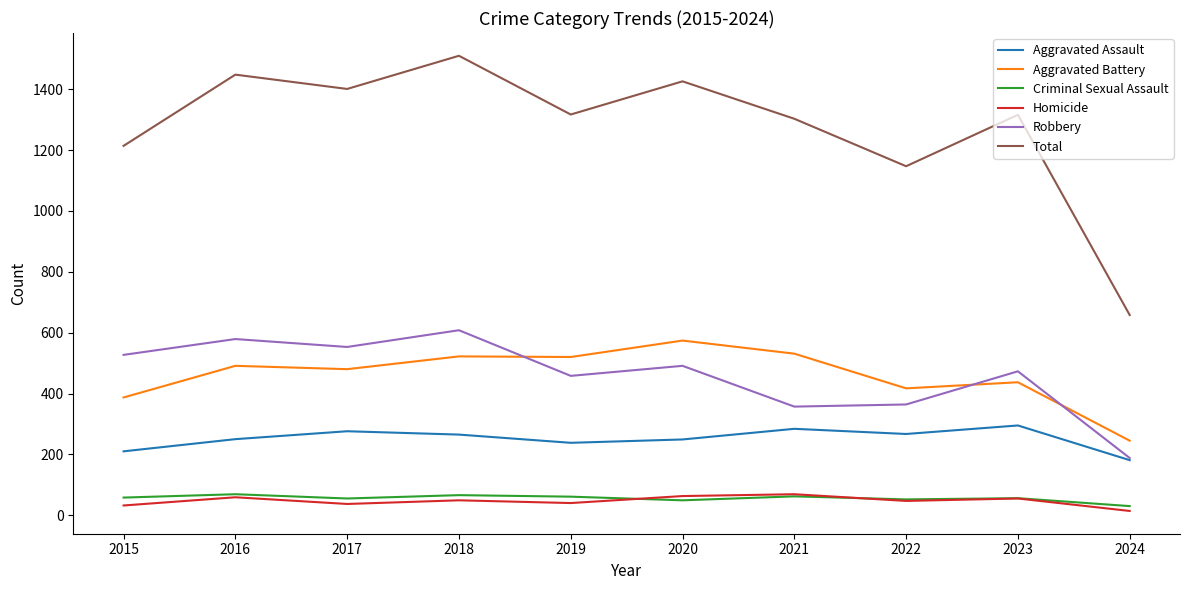

Is this an area chart (filled region under the line)?

No